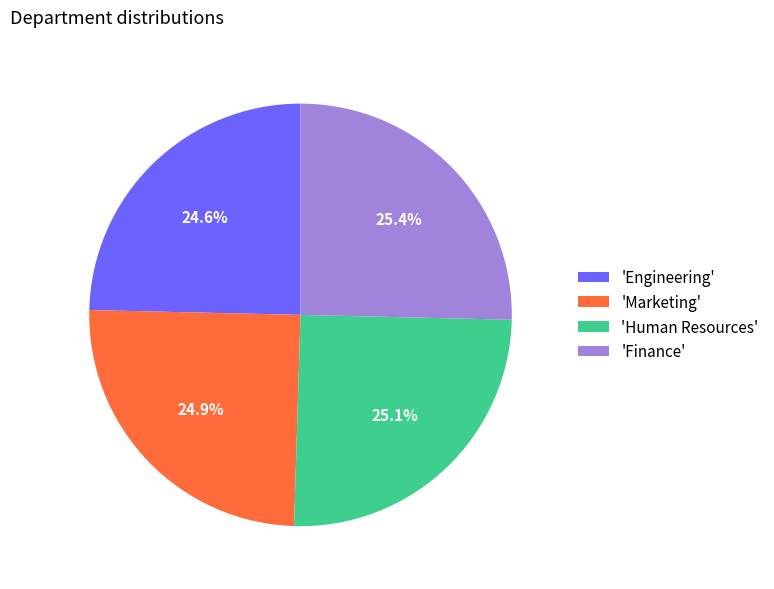

What is the ratio of the value at 'Engineering' to the value at 'Human Resources'?

1.0